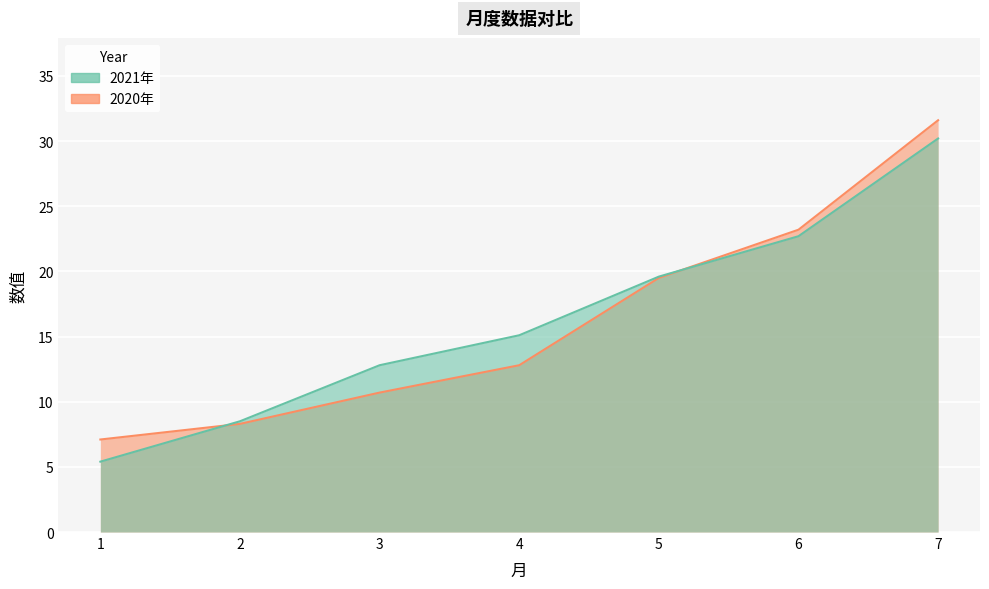

Reading left to right, extract all data points from this chart.

2021年: 1=5.4	2=8.5	3=12.8	4=15.1	5=19.6	6=22.7	7=30.2
2020年: 1=7.1	2=8.3	3=10.7	4=12.8	5=19.5	6=23.2	7=31.6